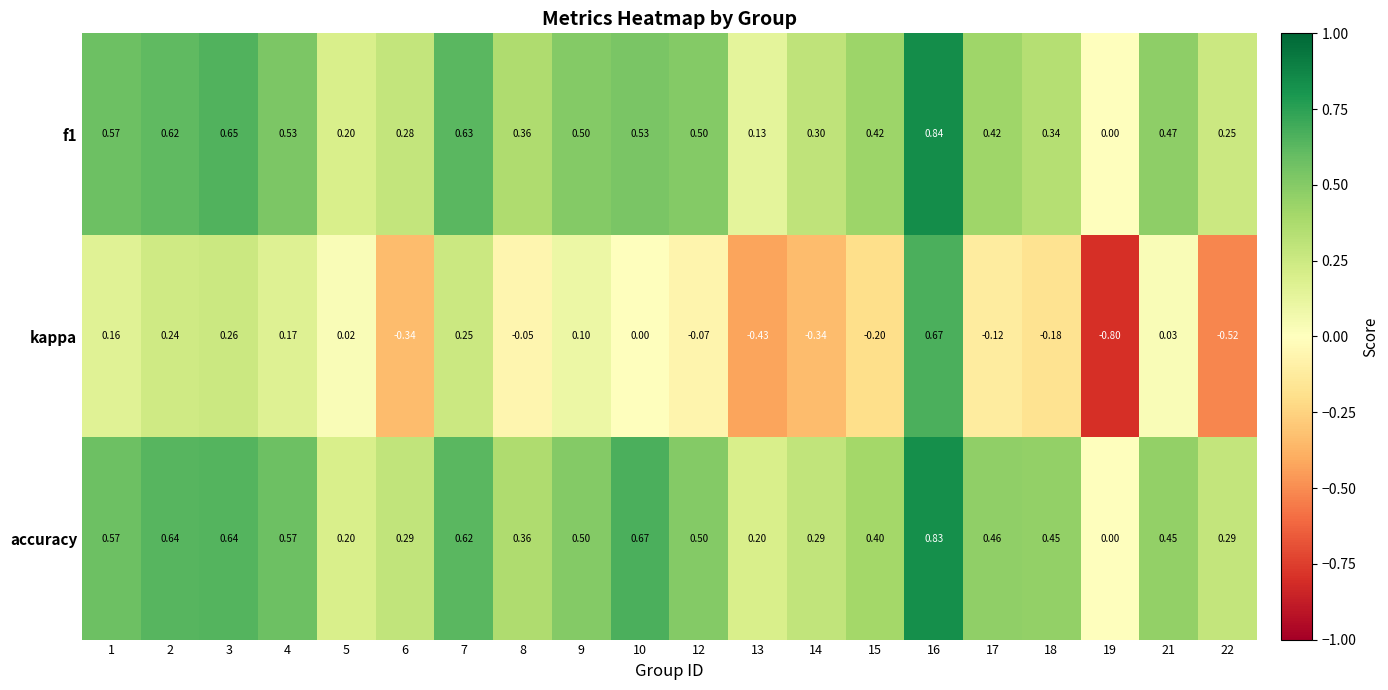

Which series has the largest total across all categories?

accuracy